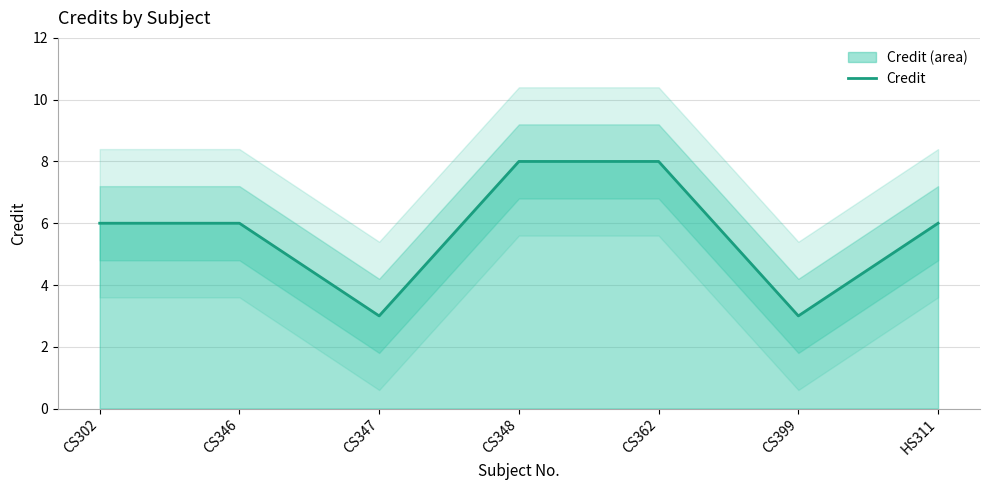

Reading left to right, transcribe all the data shown in this chart.

6	6	3	8	8	3	6